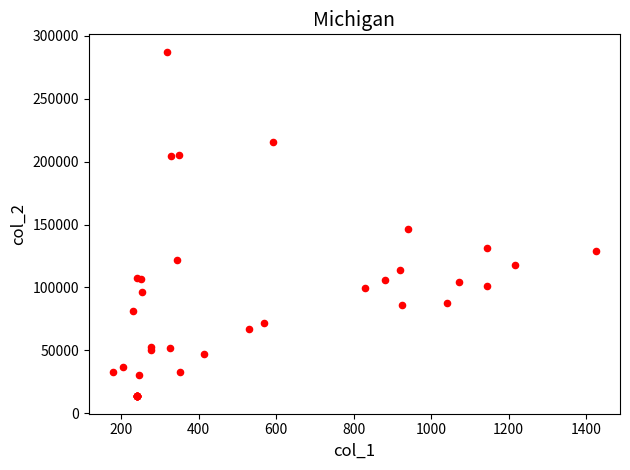

What Y value in the scatter plot is closest to 150397?

146760